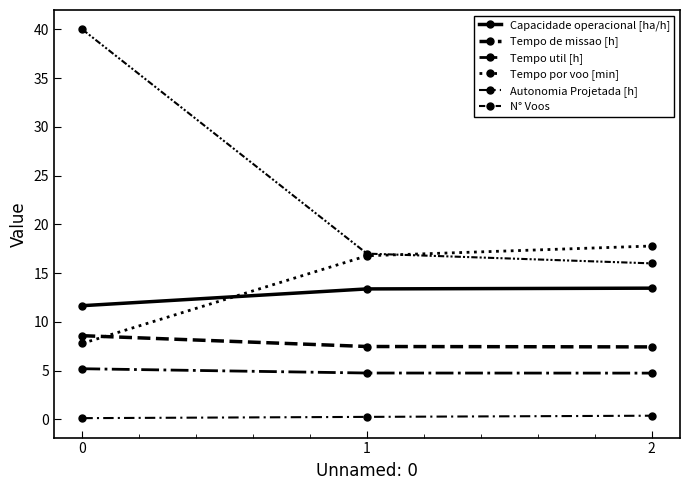

How many lines are shown in the chart?

6